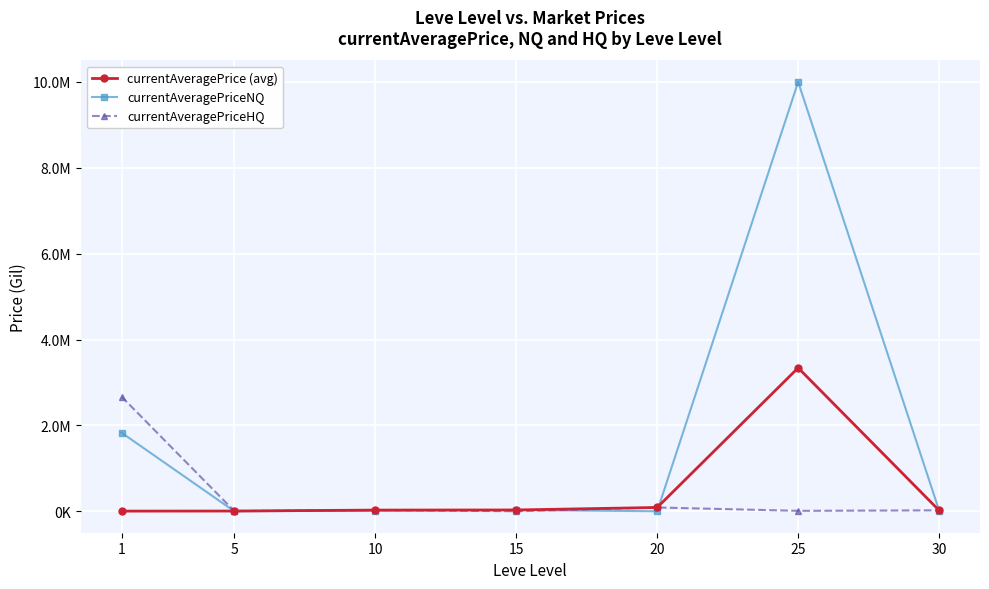

List the series in order of their peak value, highest first.

currentAveragePriceNQ, currentAveragePrice (avg), currentAveragePriceHQ